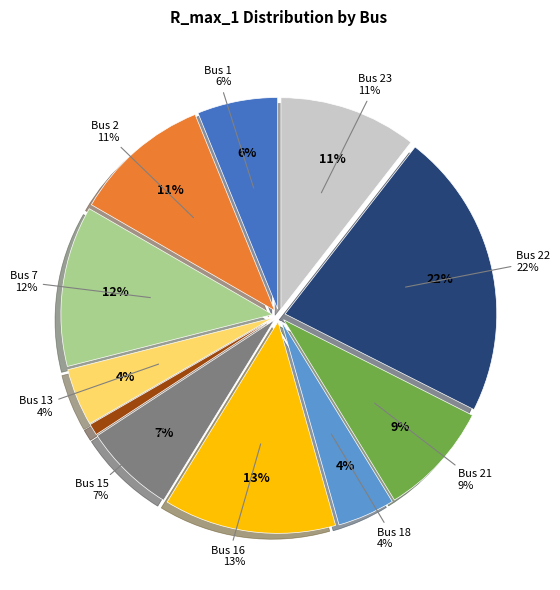

To the nearest percent, what portion does Bus 15 represent?

7%